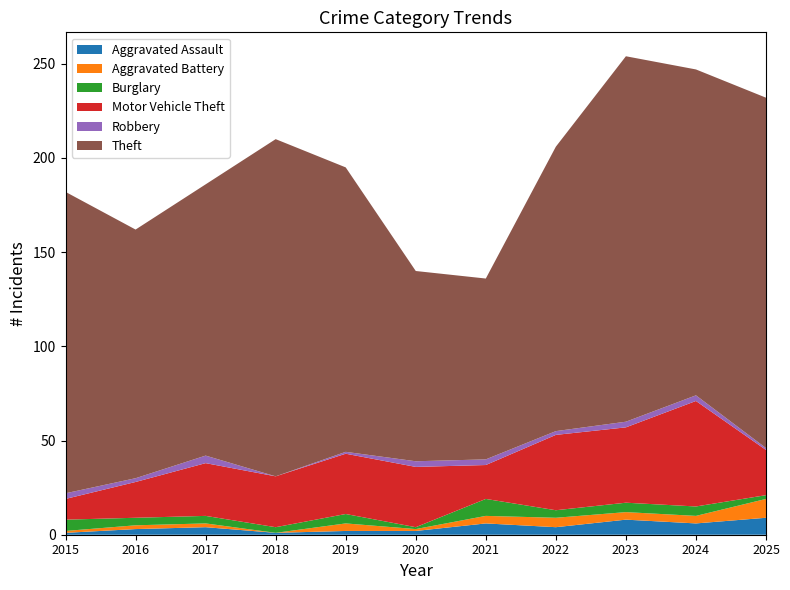

Reading left to right, list all the values displayed in this chart.

Aggravated Assault: 2015=1	2016=3	2017=4	2018=1	2019=2	2020=2	2021=6	2022=4	2023=8	2024=6	2025=9
Aggravated Battery: 2015=1	2016=2	2017=2	2018=0	2019=4	2020=1	2021=4	2022=5	2023=4	2024=4	2025=10
Burglary: 2015=6	2016=4	2017=4	2018=3	2019=5	2020=1	2021=9	2022=4	2023=5	2024=5	2025=2
Motor Vehicle Theft: 2015=11	2016=19	2017=28	2018=27	2019=32	2020=32	2021=18	2022=40	2023=40	2024=56	2025=24
Robbery: 2015=3	2016=2	2017=4	2018=0	2019=1	2020=3	2021=3	2022=2	2023=3	2024=3	2025=1
Theft: 2015=160	2016=132	2017=144	2018=179	2019=151	2020=101	2021=96	2022=151	2023=194	2024=173	2025=186